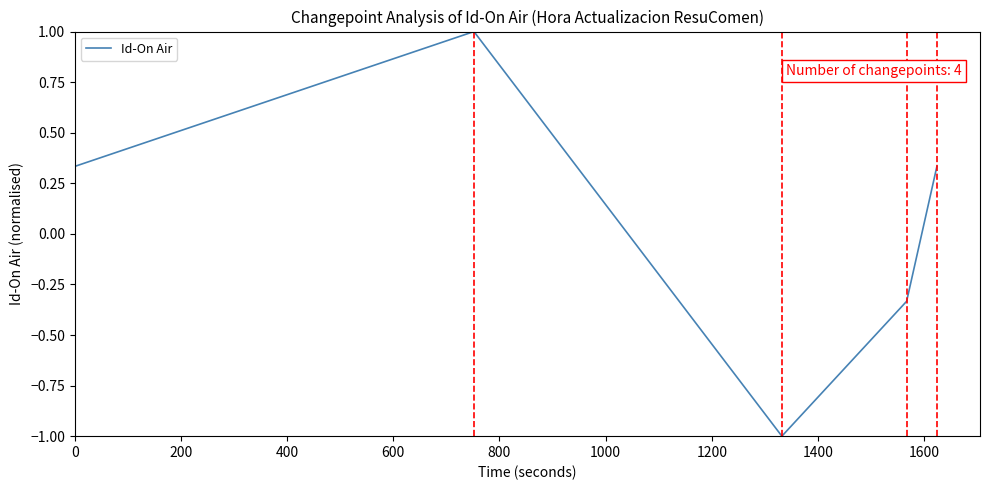

How many interior local peaks (higher than both neighbors) does the data have?

1